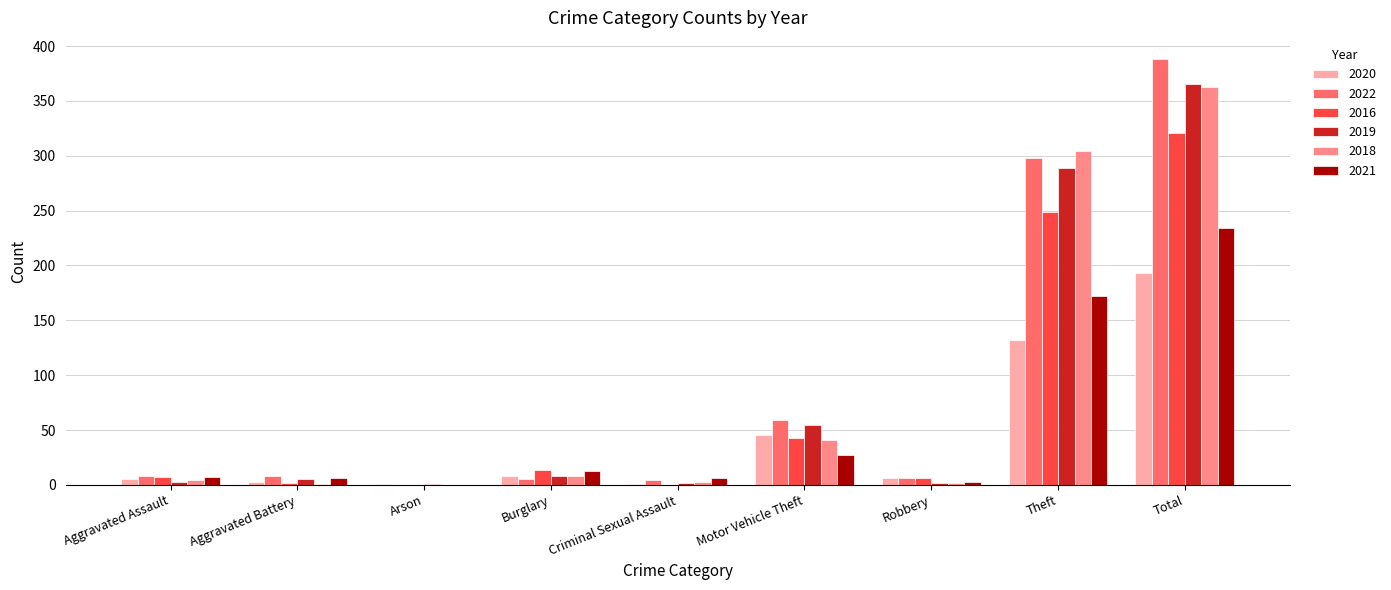

Read the 2020 value at Theft.

132